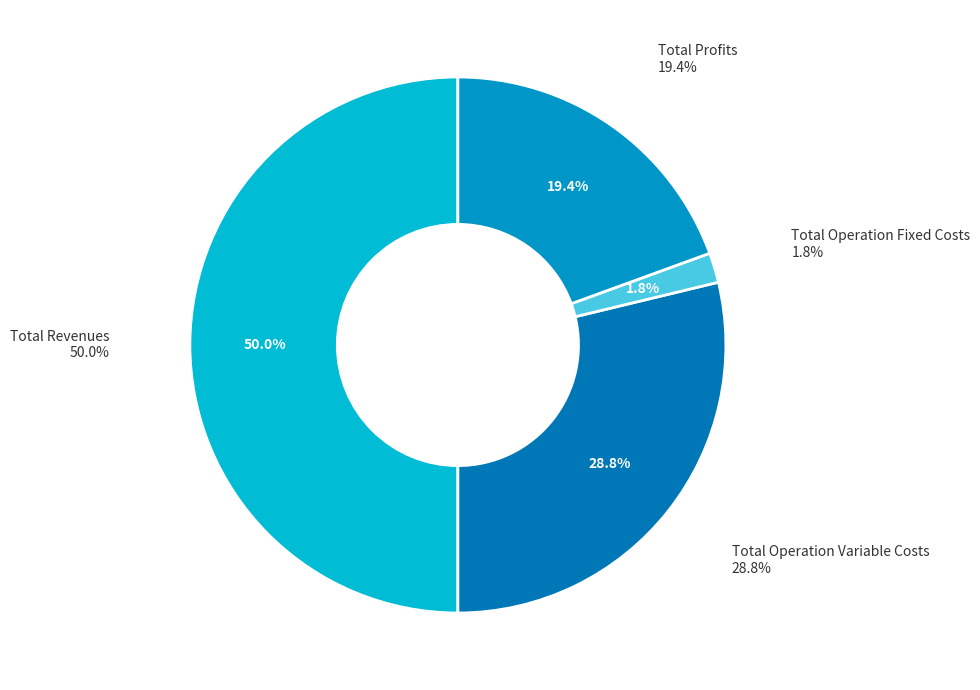

Is the sum of Total Revenues and Total Capital Costs greater than half?

No